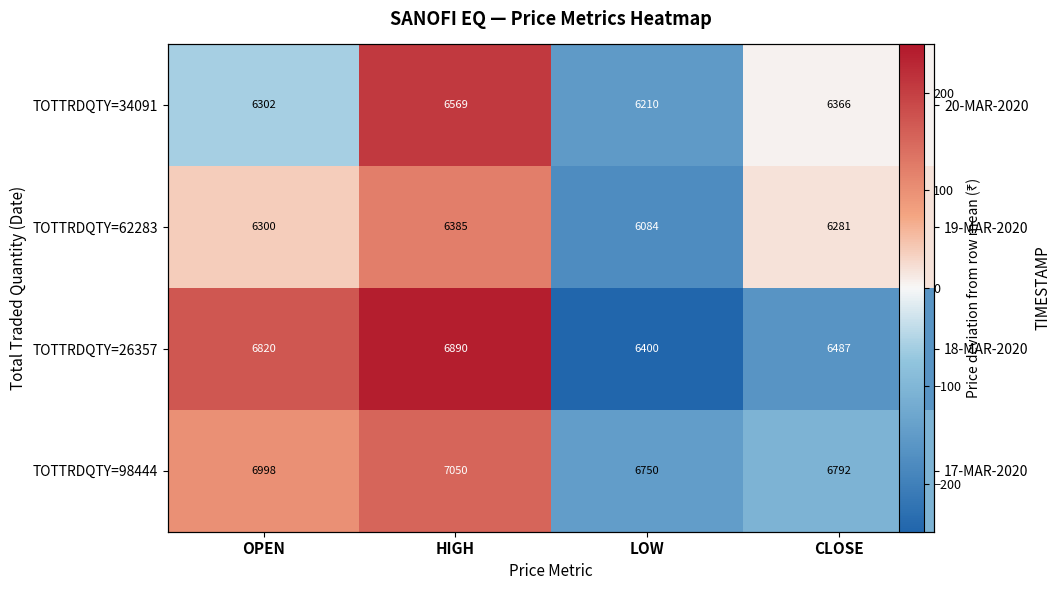

The value of TOTTRDQTY=62283 at OPEN is 65.0. True or false?

False